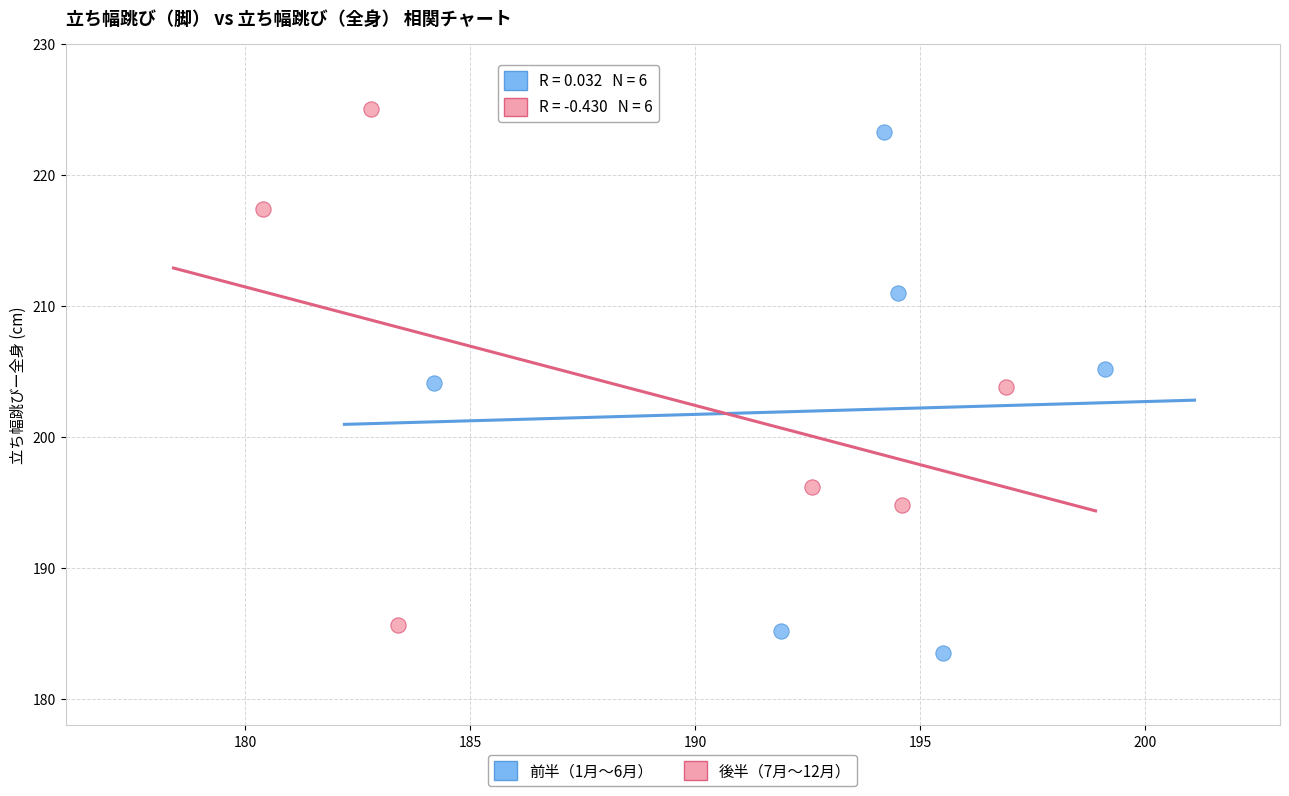

Which series reaches the minimum Y coordinate?

前半（1月～6月）